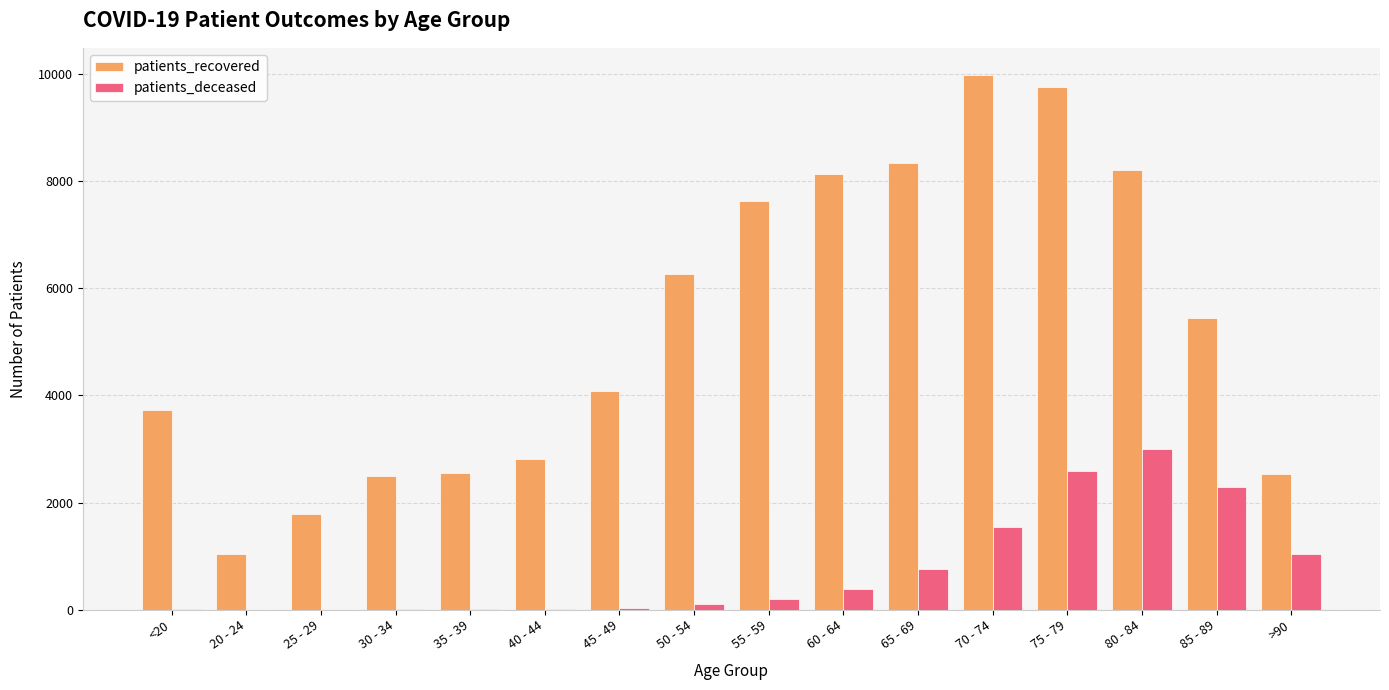

Between 35 - 39 and >90, which series saw the biggest shift?

patients_deceased